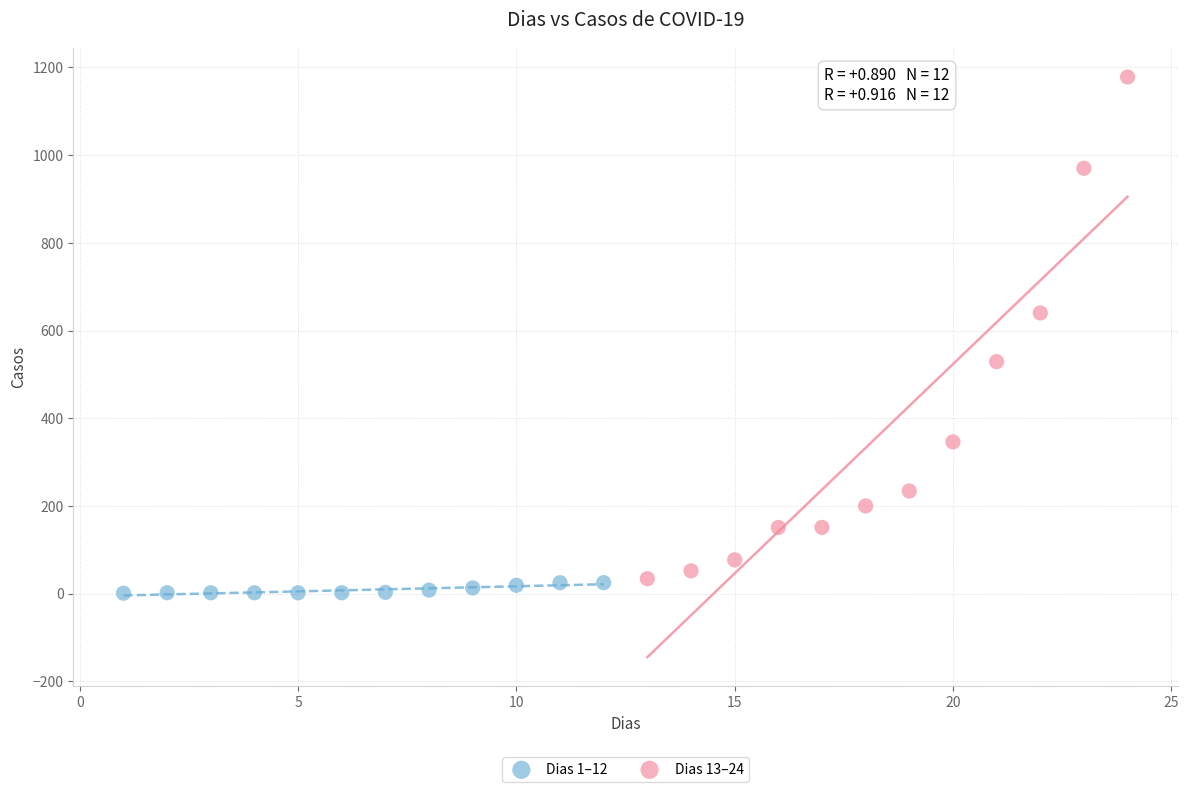

Which series reaches the maximum Y coordinate?

Dias 13–24